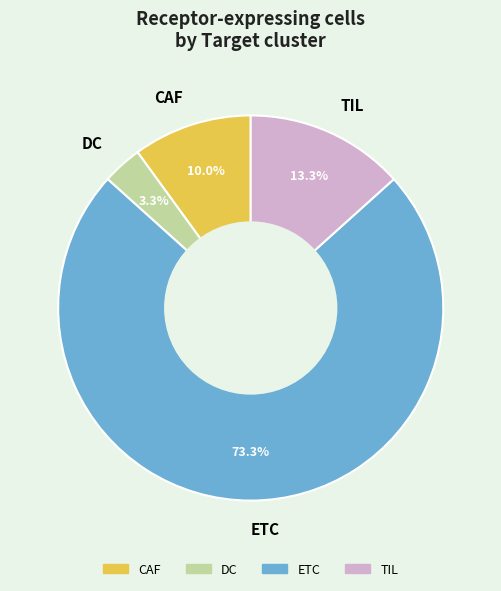

How many segments does this pie chart have?

4